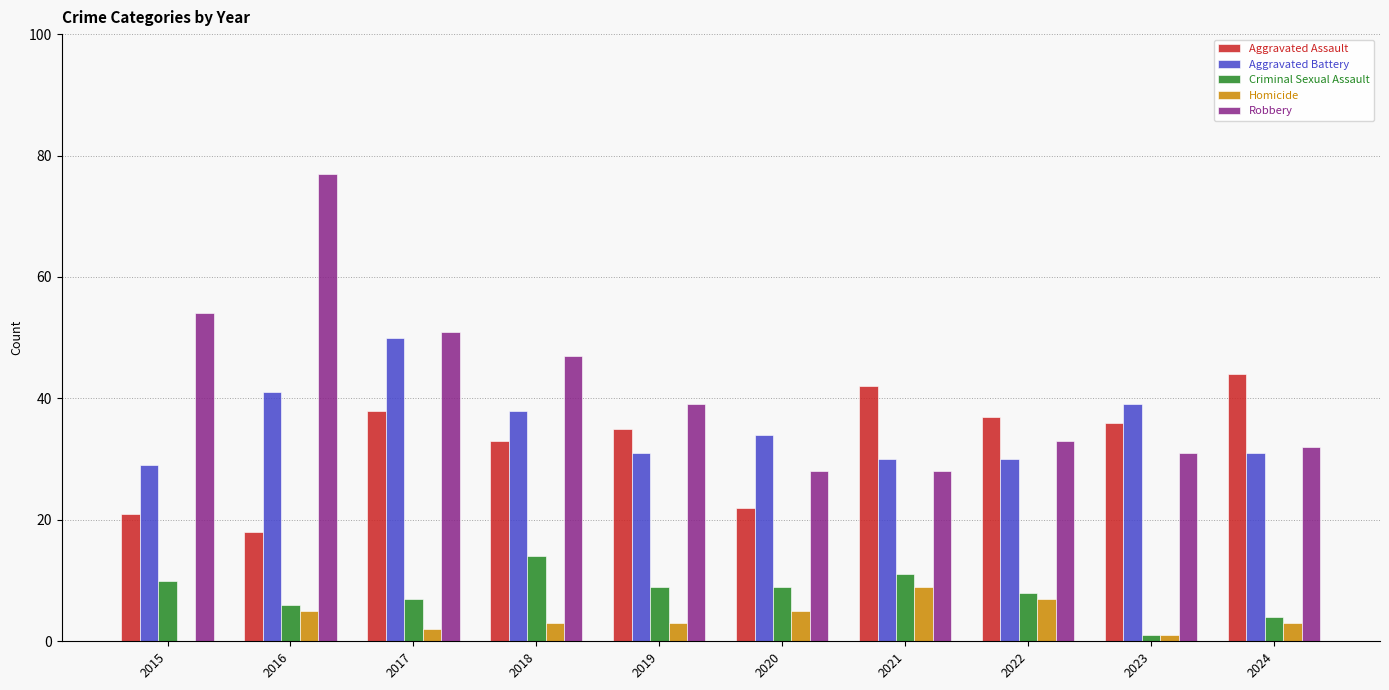

What is the total value across all series at 2015?

114